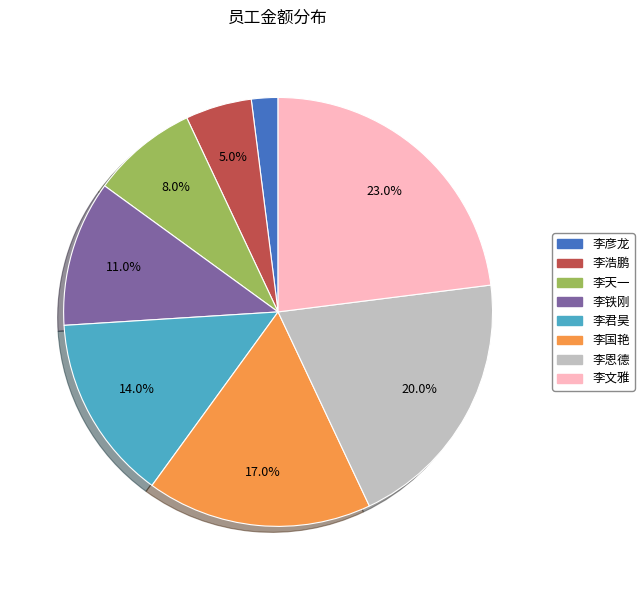

How many slices are in this pie chart?

8